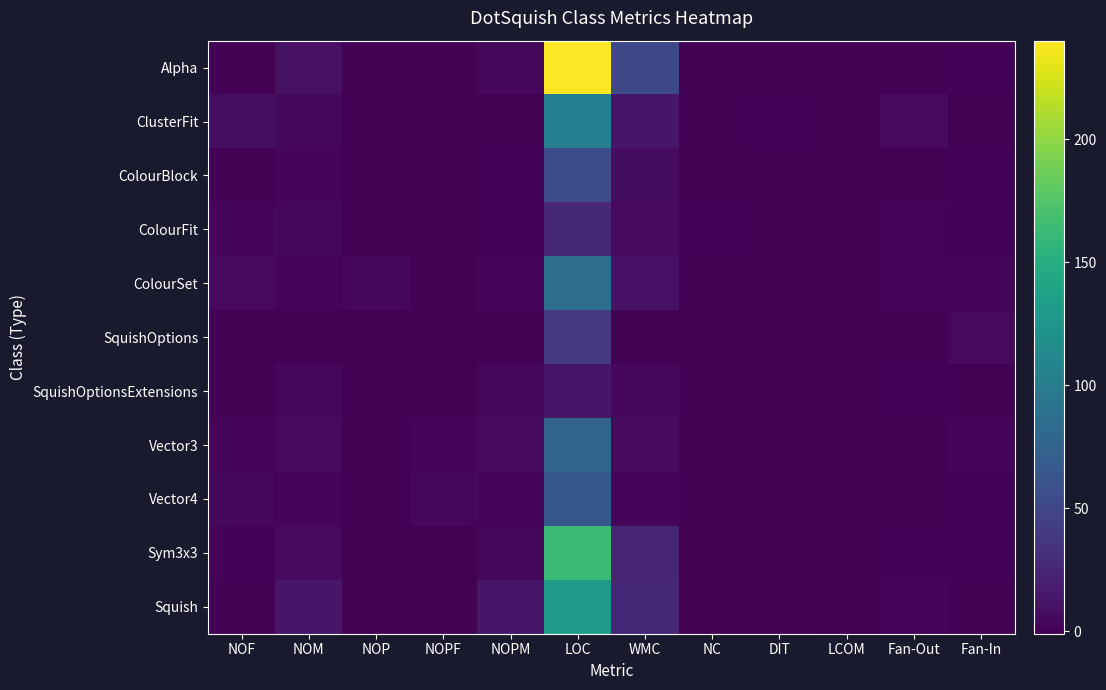

What is the total value across all series at Fan-Out?

15.0